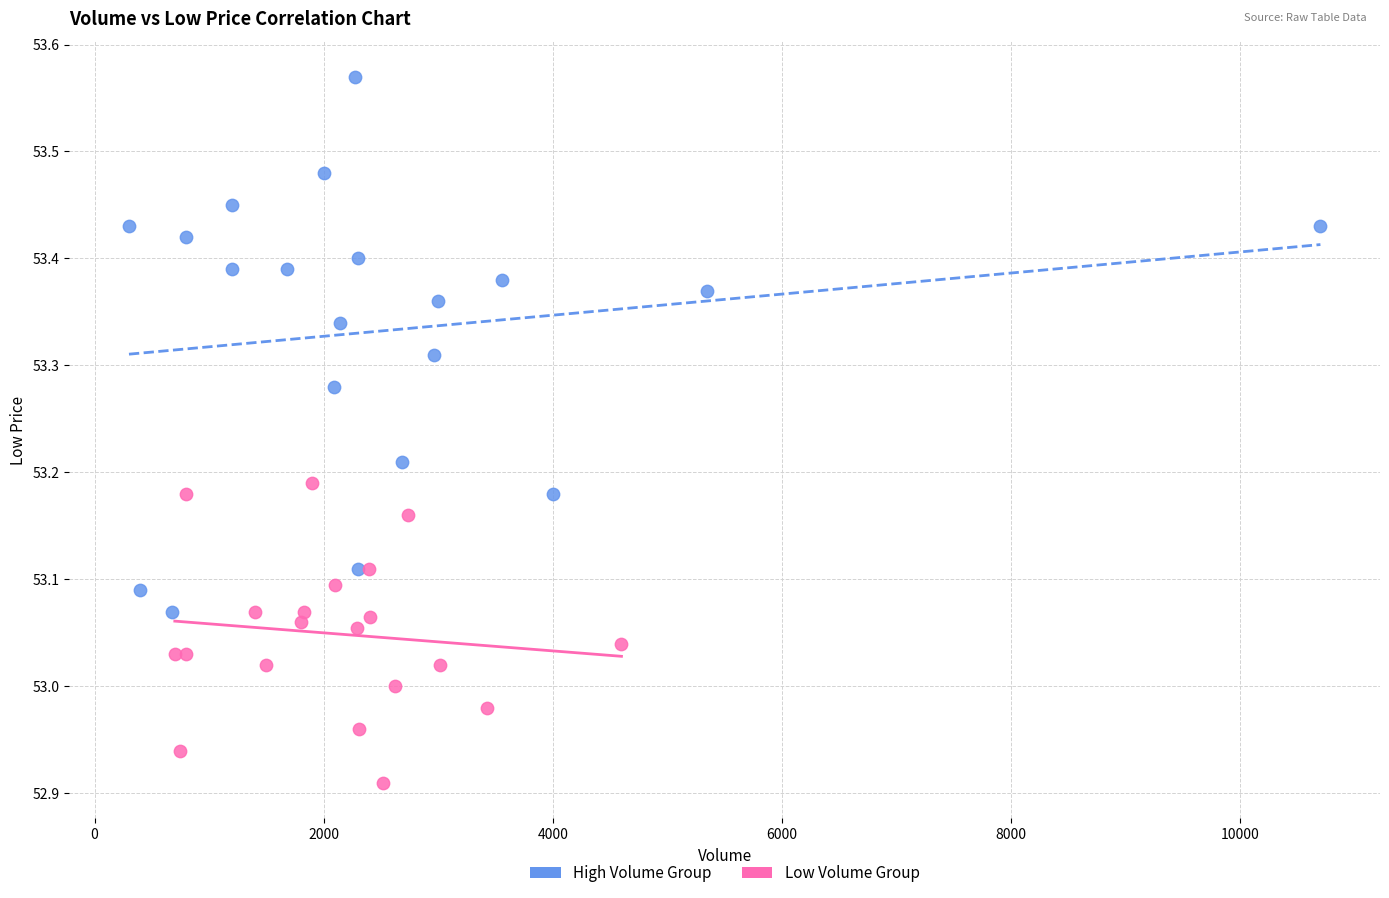

Which series reaches the maximum Y coordinate?

High Volume Group